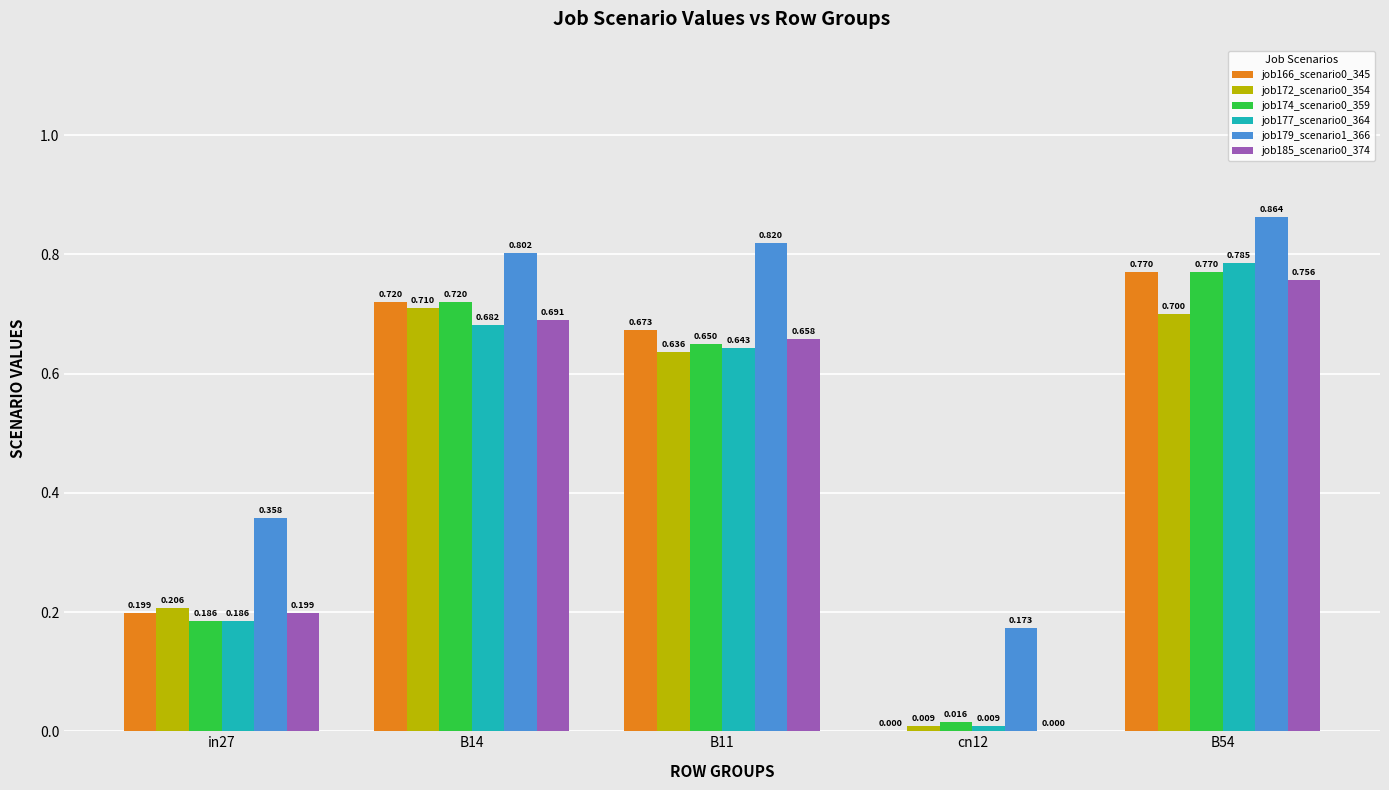

Is the value of job177_scenario0_364 at in27 greater than the value of job166_scenario0_345 at cn12?

Yes